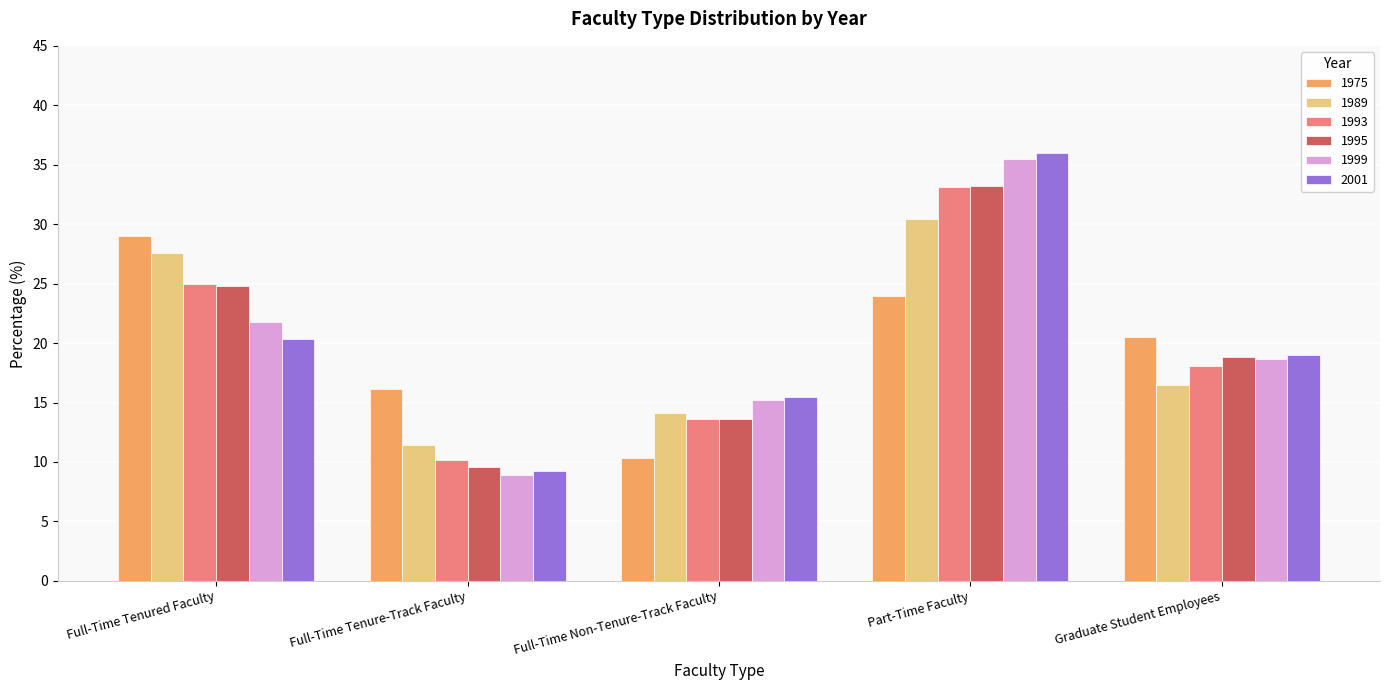

Reading left to right, what are all the values shown in this chart?

1975: Full-Time Tenured Faculty=29.0	Full-Time Tenure-Track Faculty=16.1	Full-Time Non-Tenure-Track Faculty=10.3	Part-Time Faculty=24.0	Graduate Student Employees=20.5
1989: Full-Time Tenured Faculty=27.6	Full-Time Tenure-Track Faculty=11.4	Full-Time Non-Tenure-Track Faculty=14.1	Part-Time Faculty=30.4	Graduate Student Employees=16.5
1993: Full-Time Tenured Faculty=25.0	Full-Time Tenure-Track Faculty=10.2	Full-Time Non-Tenure-Track Faculty=13.6	Part-Time Faculty=33.1	Graduate Student Employees=18.1
1995: Full-Time Tenured Faculty=24.8	Full-Time Tenure-Track Faculty=9.6	Full-Time Non-Tenure-Track Faculty=13.6	Part-Time Faculty=33.2	Graduate Student Employees=18.8
1999: Full-Time Tenured Faculty=21.8	Full-Time Tenure-Track Faculty=8.9	Full-Time Non-Tenure-Track Faculty=15.2	Part-Time Faculty=35.5	Graduate Student Employees=18.7
2001: Full-Time Tenured Faculty=20.3	Full-Time Tenure-Track Faculty=9.2	Full-Time Non-Tenure-Track Faculty=15.5	Part-Time Faculty=36.0	Graduate Student Employees=19.0